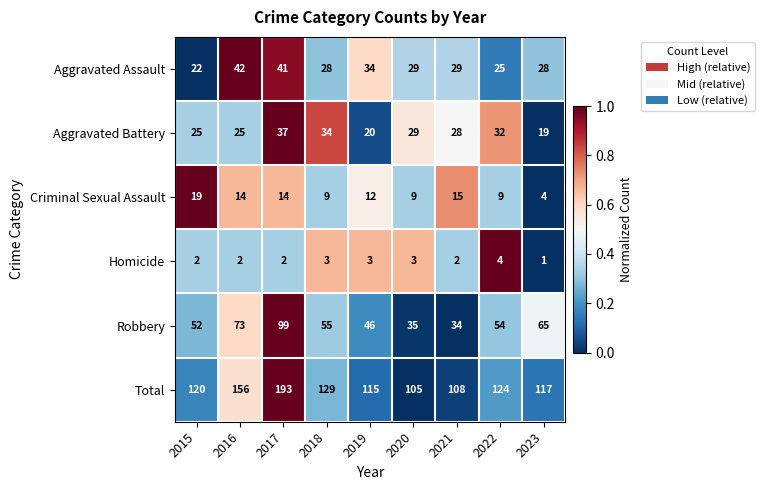

At which category is the sum across all series the highest?

2017